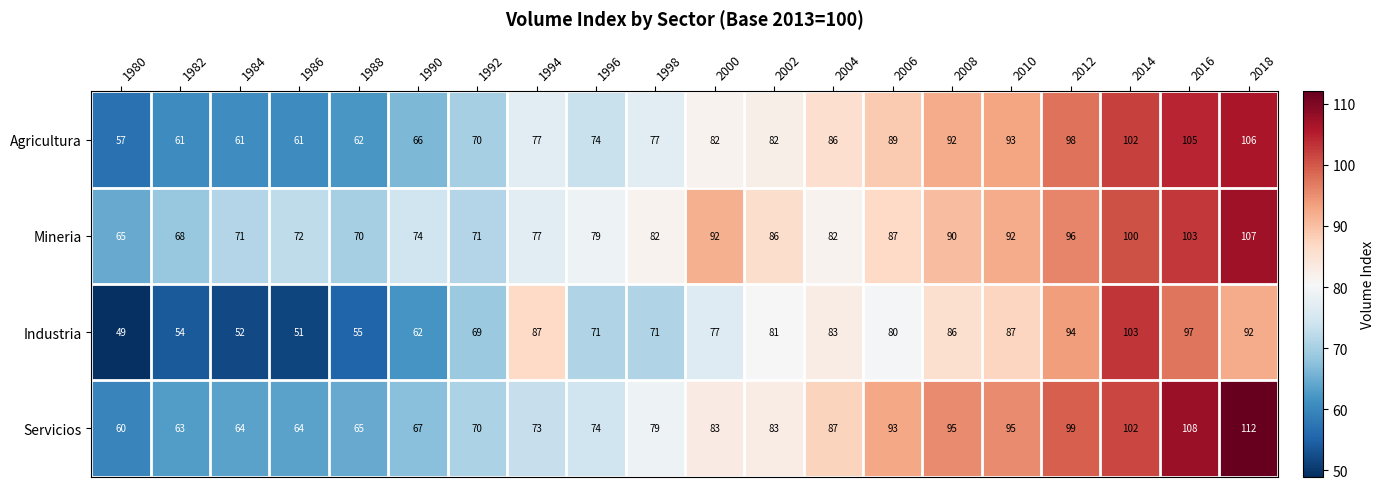

Which series has the largest range (max minus min)?

Industria